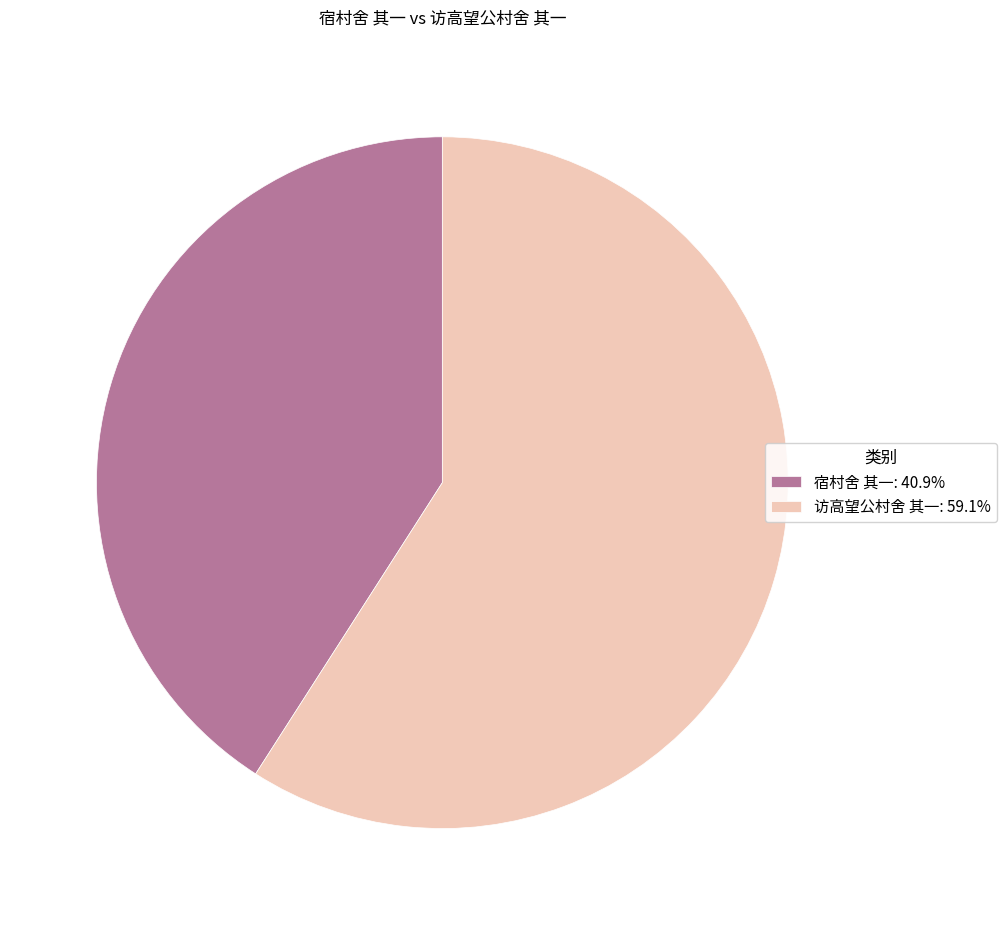

Does any single category account for the majority?

Yes